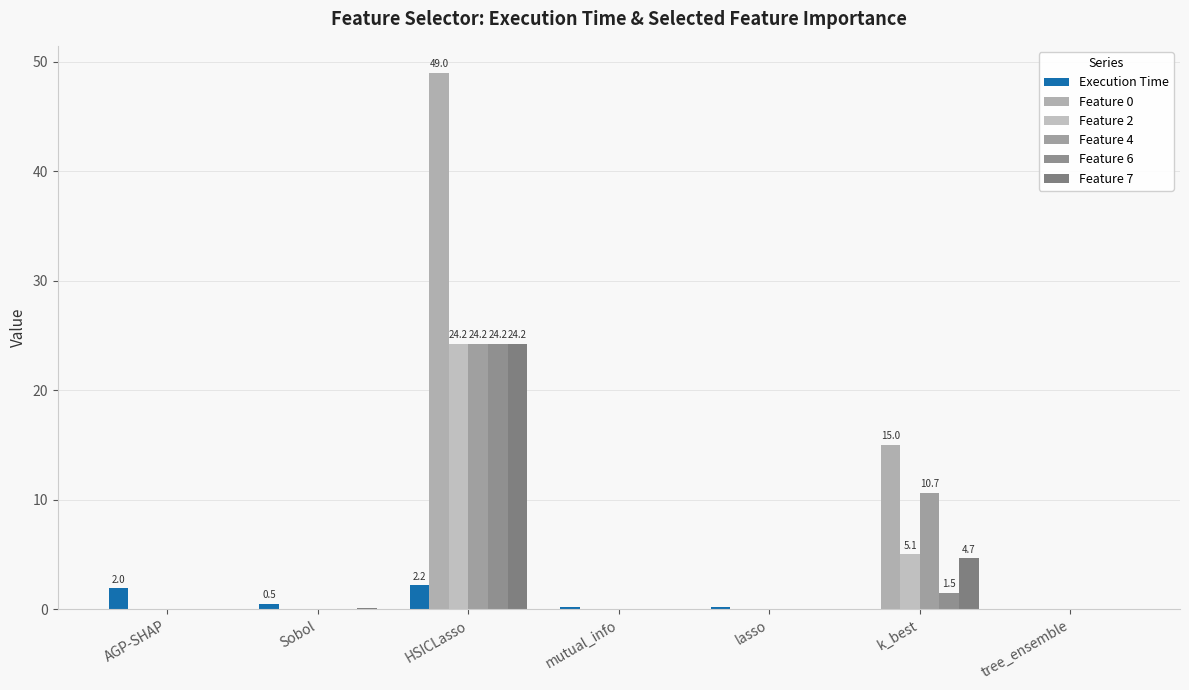

What is the sum of all Feature 7 values?

29.1